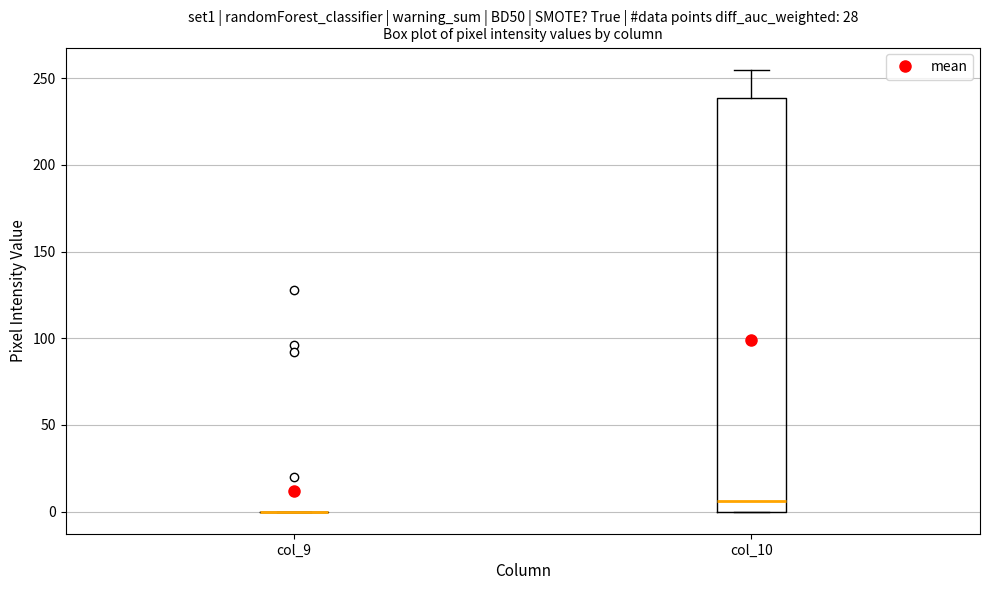

Reading left to right, read every box against the y-axis: the position of its median line, the range the box covers, and the ends of its whiskers. The values are not printed on the chart, so give them approximately, as read against the axis.

col_9: box collapsed to a line at 0, whiskers 0 to 0
col_10: median 5, box 0 to 240, whiskers 0 to 255